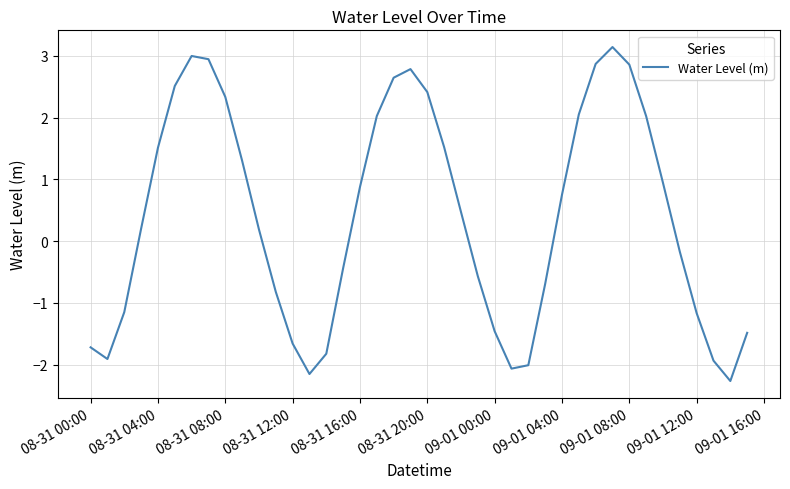

What is the difference between the maximum and minimum values?

5.4